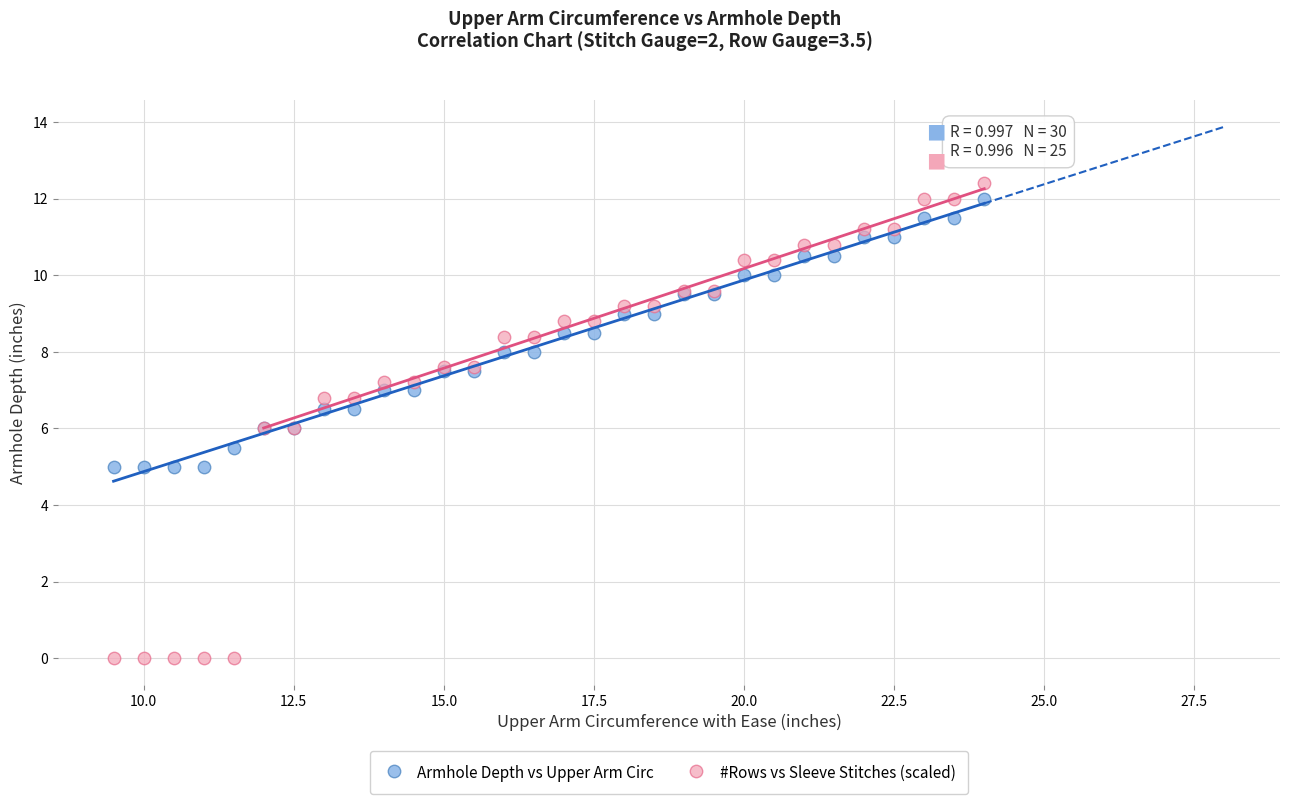

Which series contains the lowest Y value?

#Rows vs Sleeve Stitches (scaled)